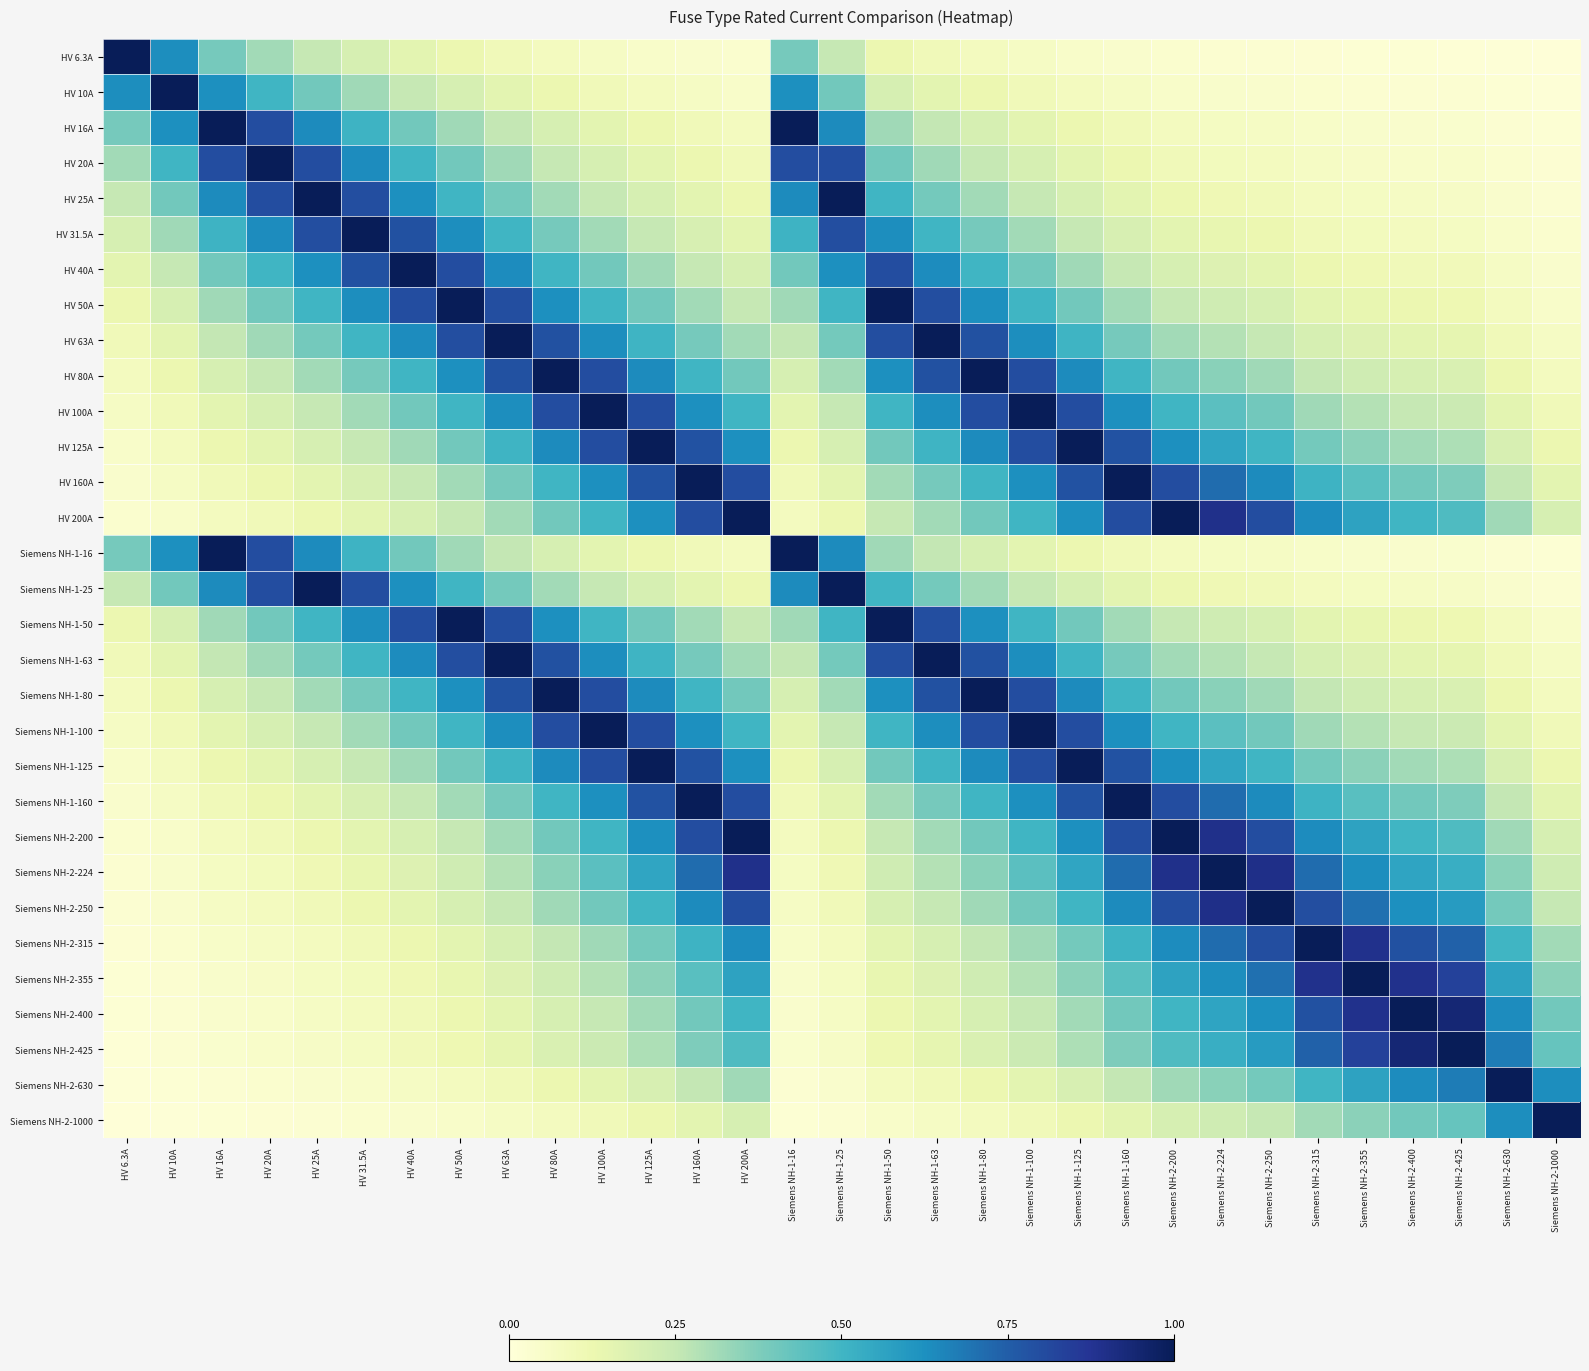

Reading left to right, transcribe all the data shown in this chart.

HV 6.3A: HV 6.3A=1.0	HV 10A=0.6	HV 16A=0.4	HV 20A=0.3	HV 25A=0.3	HV 31.5A=0.2	HV 40A=0.2	HV 50A=0.1	HV 63A=0.1	HV 80A=0.1	HV 100A=0.1	HV 125A=0.1	HV 160A=0.0	HV 200A=0.0	Siemens NH-1-16=0.4	Siemens NH-1-25=0.3	Siemens NH-1-50=0.1	Siemens NH-1-63=0.1	Siemens NH-1-80=0.1	Siemens NH-1-100=0.1	Siemens NH-1-125=0.1	Siemens NH-1-160=0.0	Siemens NH-2-200=0.0	Siemens NH-2-224=0.0	Siemens NH-2-250=0.0	Siemens NH-2-315=0.0	Siemens NH-2-355=0.0	Siemens NH-2-400=0.0	Siemens NH-2-425=0.0	Siemens NH-2-630=0.0	Siemens NH-2-1000=0.0
HV 10A: HV 6.3A=0.6	HV 10A=1.0	HV 16A=0.6	HV 20A=0.5	HV 25A=0.4	HV 31.5A=0.3	HV 40A=0.2	HV 50A=0.2	HV 63A=0.2	HV 80A=0.1	HV 100A=0.1	HV 125A=0.1	HV 160A=0.1	HV 200A=0.1	Siemens NH-1-16=0.6	Siemens NH-1-25=0.4	Siemens NH-1-50=0.2	Siemens NH-1-63=0.2	Siemens NH-1-80=0.1	Siemens NH-1-100=0.1	Siemens NH-1-125=0.1	Siemens NH-1-160=0.1	Siemens NH-2-200=0.1	Siemens NH-2-224=0.0	Siemens NH-2-250=0.0	Siemens NH-2-315=0.0	Siemens NH-2-355=0.0	Siemens NH-2-400=0.0	Siemens NH-2-425=0.0	Siemens NH-2-630=0.0	Siemens NH-2-1000=0.0
HV 16A: HV 6.3A=0.4	HV 10A=0.6	HV 16A=1.0	HV 20A=0.8	HV 25A=0.6	HV 31.5A=0.5	HV 40A=0.4	HV 50A=0.3	HV 63A=0.3	HV 80A=0.2	HV 100A=0.2	HV 125A=0.1	HV 160A=0.1	HV 200A=0.1	Siemens NH-1-16=1.0	Siemens NH-1-25=0.6	Siemens NH-1-50=0.3	Siemens NH-1-63=0.3	Siemens NH-1-80=0.2	Siemens NH-1-100=0.2	Siemens NH-1-125=0.1	Siemens NH-1-160=0.1	Siemens NH-2-200=0.1	Siemens NH-2-224=0.1	Siemens NH-2-250=0.1	Siemens NH-2-315=0.1	Siemens NH-2-355=0.0	Siemens NH-2-400=0.0	Siemens NH-2-425=0.0	Siemens NH-2-630=0.0	Siemens NH-2-1000=0.0
HV 20A: HV 6.3A=0.3	HV 10A=0.5	HV 16A=0.8	HV 20A=1.0	HV 25A=0.8	HV 31.5A=0.6	HV 40A=0.5	HV 50A=0.4	HV 63A=0.3	HV 80A=0.2	HV 100A=0.2	HV 125A=0.2	HV 160A=0.1	HV 200A=0.1	Siemens NH-1-16=0.8	Siemens NH-1-25=0.8	Siemens NH-1-50=0.4	Siemens NH-1-63=0.3	Siemens NH-1-80=0.2	Siemens NH-1-100=0.2	Siemens NH-1-125=0.2	Siemens NH-1-160=0.1	Siemens NH-2-200=0.1	Siemens NH-2-224=0.1	Siemens NH-2-250=0.1	Siemens NH-2-315=0.1	Siemens NH-2-355=0.1	Siemens NH-2-400=0.1	Siemens NH-2-425=0.0	Siemens NH-2-630=0.0	Siemens NH-2-1000=0.0
HV 25A: HV 6.3A=0.3	HV 10A=0.4	HV 16A=0.6	HV 20A=0.8	HV 25A=1.0	HV 31.5A=0.8	HV 40A=0.6	HV 50A=0.5	HV 63A=0.4	HV 80A=0.3	HV 100A=0.2	HV 125A=0.2	HV 160A=0.2	HV 200A=0.1	Siemens NH-1-16=0.6	Siemens NH-1-25=1.0	Siemens NH-1-50=0.5	Siemens NH-1-63=0.4	Siemens NH-1-80=0.3	Siemens NH-1-100=0.2	Siemens NH-1-125=0.2	Siemens NH-1-160=0.2	Siemens NH-2-200=0.1	Siemens NH-2-224=0.1	Siemens NH-2-250=0.1	Siemens NH-2-315=0.1	Siemens NH-2-355=0.1	Siemens NH-2-400=0.1	Siemens NH-2-425=0.1	Siemens NH-2-630=0.0	Siemens NH-2-1000=0.0
HV 31.5A: HV 6.3A=0.2	HV 10A=0.3	HV 16A=0.5	HV 20A=0.6	HV 25A=0.8	HV 31.5A=1.0	HV 40A=0.8	HV 50A=0.6	HV 63A=0.5	HV 80A=0.4	HV 100A=0.3	HV 125A=0.3	HV 160A=0.2	HV 200A=0.2	Siemens NH-1-16=0.5	Siemens NH-1-25=0.8	Siemens NH-1-50=0.6	Siemens NH-1-63=0.5	Siemens NH-1-80=0.4	Siemens NH-1-100=0.3	Siemens NH-1-125=0.3	Siemens NH-1-160=0.2	Siemens NH-2-200=0.2	Siemens NH-2-224=0.1	Siemens NH-2-250=0.1	Siemens NH-2-315=0.1	Siemens NH-2-355=0.1	Siemens NH-2-400=0.1	Siemens NH-2-425=0.1	Siemens NH-2-630=0.1	Siemens NH-2-1000=0.0
HV 40A: HV 6.3A=0.2	HV 10A=0.2	HV 16A=0.4	HV 20A=0.5	HV 25A=0.6	HV 31.5A=0.8	HV 40A=1.0	HV 50A=0.8	HV 63A=0.6	HV 80A=0.5	HV 100A=0.4	HV 125A=0.3	HV 160A=0.2	HV 200A=0.2	Siemens NH-1-16=0.4	Siemens NH-1-25=0.6	Siemens NH-1-50=0.8	Siemens NH-1-63=0.6	Siemens NH-1-80=0.5	Siemens NH-1-100=0.4	Siemens NH-1-125=0.3	Siemens NH-1-160=0.2	Siemens NH-2-200=0.2	Siemens NH-2-224=0.2	Siemens NH-2-250=0.2	Siemens NH-2-315=0.1	Siemens NH-2-355=0.1	Siemens NH-2-400=0.1	Siemens NH-2-425=0.1	Siemens NH-2-630=0.1	Siemens NH-2-1000=0.0
HV 50A: HV 6.3A=0.1	HV 10A=0.2	HV 16A=0.3	HV 20A=0.4	HV 25A=0.5	HV 31.5A=0.6	HV 40A=0.8	HV 50A=1.0	HV 63A=0.8	HV 80A=0.6	HV 100A=0.5	HV 125A=0.4	HV 160A=0.3	HV 200A=0.2	Siemens NH-1-16=0.3	Siemens NH-1-25=0.5	Siemens NH-1-50=1.0	Siemens NH-1-63=0.8	Siemens NH-1-80=0.6	Siemens NH-1-100=0.5	Siemens NH-1-125=0.4	Siemens NH-1-160=0.3	Siemens NH-2-200=0.2	Siemens NH-2-224=0.2	Siemens NH-2-250=0.2	Siemens NH-2-315=0.2	Siemens NH-2-355=0.1	Siemens NH-2-400=0.1	Siemens NH-2-425=0.1	Siemens NH-2-630=0.1	Siemens NH-2-1000=0.1
HV 63A: HV 6.3A=0.1	HV 10A=0.2	HV 16A=0.3	HV 20A=0.3	HV 25A=0.4	HV 31.5A=0.5	HV 40A=0.6	HV 50A=0.8	HV 63A=1.0	HV 80A=0.8	HV 100A=0.6	HV 125A=0.5	HV 160A=0.4	HV 200A=0.3	Siemens NH-1-16=0.3	Siemens NH-1-25=0.4	Siemens NH-1-50=0.8	Siemens NH-1-63=1.0	Siemens NH-1-80=0.8	Siemens NH-1-100=0.6	Siemens NH-1-125=0.5	Siemens NH-1-160=0.4	Siemens NH-2-200=0.3	Siemens NH-2-224=0.3	Siemens NH-2-250=0.3	Siemens NH-2-315=0.2	Siemens NH-2-355=0.2	Siemens NH-2-400=0.2	Siemens NH-2-425=0.1	Siemens NH-2-630=0.1	Siemens NH-2-1000=0.1
HV 80A: HV 6.3A=0.1	HV 10A=0.1	HV 16A=0.2	HV 20A=0.2	HV 25A=0.3	HV 31.5A=0.4	HV 40A=0.5	HV 50A=0.6	HV 63A=0.8	HV 80A=1.0	HV 100A=0.8	HV 125A=0.6	HV 160A=0.5	HV 200A=0.4	Siemens NH-1-16=0.2	Siemens NH-1-25=0.3	Siemens NH-1-50=0.6	Siemens NH-1-63=0.8	Siemens NH-1-80=1.0	Siemens NH-1-100=0.8	Siemens NH-1-125=0.6	Siemens NH-1-160=0.5	Siemens NH-2-200=0.4	Siemens NH-2-224=0.4	Siemens NH-2-250=0.3	Siemens NH-2-315=0.3	Siemens NH-2-355=0.2	Siemens NH-2-400=0.2	Siemens NH-2-425=0.2	Siemens NH-2-630=0.1	Siemens NH-2-1000=0.1
HV 100A: HV 6.3A=0.1	HV 10A=0.1	HV 16A=0.2	HV 20A=0.2	HV 25A=0.2	HV 31.5A=0.3	HV 40A=0.4	HV 50A=0.5	HV 63A=0.6	HV 80A=0.8	HV 100A=1.0	HV 125A=0.8	HV 160A=0.6	HV 200A=0.5	Siemens NH-1-16=0.2	Siemens NH-1-25=0.2	Siemens NH-1-50=0.5	Siemens NH-1-63=0.6	Siemens NH-1-80=0.8	Siemens NH-1-100=1.0	Siemens NH-1-125=0.8	Siemens NH-1-160=0.6	Siemens NH-2-200=0.5	Siemens NH-2-224=0.4	Siemens NH-2-250=0.4	Siemens NH-2-315=0.3	Siemens NH-2-355=0.3	Siemens NH-2-400=0.2	Siemens NH-2-425=0.2	Siemens NH-2-630=0.2	Siemens NH-2-1000=0.1
HV 125A: HV 6.3A=0.1	HV 10A=0.1	HV 16A=0.1	HV 20A=0.2	HV 25A=0.2	HV 31.5A=0.3	HV 40A=0.3	HV 50A=0.4	HV 63A=0.5	HV 80A=0.6	HV 100A=0.8	HV 125A=1.0	HV 160A=0.8	HV 200A=0.6	Siemens NH-1-16=0.1	Siemens NH-1-25=0.2	Siemens NH-1-50=0.4	Siemens NH-1-63=0.5	Siemens NH-1-80=0.6	Siemens NH-1-100=0.8	Siemens NH-1-125=1.0	Siemens NH-1-160=0.8	Siemens NH-2-200=0.6	Siemens NH-2-224=0.6	Siemens NH-2-250=0.5	Siemens NH-2-315=0.4	Siemens NH-2-355=0.4	Siemens NH-2-400=0.3	Siemens NH-2-425=0.3	Siemens NH-2-630=0.2	Siemens NH-2-1000=0.1
HV 160A: HV 6.3A=0.0	HV 10A=0.1	HV 16A=0.1	HV 20A=0.1	HV 25A=0.2	HV 31.5A=0.2	HV 40A=0.2	HV 50A=0.3	HV 63A=0.4	HV 80A=0.5	HV 100A=0.6	HV 125A=0.8	HV 160A=1.0	HV 200A=0.8	Siemens NH-1-16=0.1	Siemens NH-1-25=0.2	Siemens NH-1-50=0.3	Siemens NH-1-63=0.4	Siemens NH-1-80=0.5	Siemens NH-1-100=0.6	Siemens NH-1-125=0.8	Siemens NH-1-160=1.0	Siemens NH-2-200=0.8	Siemens NH-2-224=0.7	Siemens NH-2-250=0.6	Siemens NH-2-315=0.5	Siemens NH-2-355=0.5	Siemens NH-2-400=0.4	Siemens NH-2-425=0.4	Siemens NH-2-630=0.3	Siemens NH-2-1000=0.2
HV 200A: HV 6.3A=0.0	HV 10A=0.1	HV 16A=0.1	HV 20A=0.1	HV 25A=0.1	HV 31.5A=0.2	HV 40A=0.2	HV 50A=0.2	HV 63A=0.3	HV 80A=0.4	HV 100A=0.5	HV 125A=0.6	HV 160A=0.8	HV 200A=1.0	Siemens NH-1-16=0.1	Siemens NH-1-25=0.1	Siemens NH-1-50=0.2	Siemens NH-1-63=0.3	Siemens NH-1-80=0.4	Siemens NH-1-100=0.5	Siemens NH-1-125=0.6	Siemens NH-1-160=0.8	Siemens NH-2-200=1.0	Siemens NH-2-224=0.9	Siemens NH-2-250=0.8	Siemens NH-2-315=0.6	Siemens NH-2-355=0.6	Siemens NH-2-400=0.5	Siemens NH-2-425=0.5	Siemens NH-2-630=0.3	Siemens NH-2-1000=0.2
Siemens NH-1-16: HV 6.3A=0.4	HV 10A=0.6	HV 16A=1.0	HV 20A=0.8	HV 25A=0.6	HV 31.5A=0.5	HV 40A=0.4	HV 50A=0.3	HV 63A=0.3	HV 80A=0.2	HV 100A=0.2	HV 125A=0.1	HV 160A=0.1	HV 200A=0.1	Siemens NH-1-16=1.0	Siemens NH-1-25=0.6	Siemens NH-1-50=0.3	Siemens NH-1-63=0.3	Siemens NH-1-80=0.2	Siemens NH-1-100=0.2	Siemens NH-1-125=0.1	Siemens NH-1-160=0.1	Siemens NH-2-200=0.1	Siemens NH-2-224=0.1	Siemens NH-2-250=0.1	Siemens NH-2-315=0.1	Siemens NH-2-355=0.0	Siemens NH-2-400=0.0	Siemens NH-2-425=0.0	Siemens NH-2-630=0.0	Siemens NH-2-1000=0.0
Siemens NH-1-25: HV 6.3A=0.3	HV 10A=0.4	HV 16A=0.6	HV 20A=0.8	HV 25A=1.0	HV 31.5A=0.8	HV 40A=0.6	HV 50A=0.5	HV 63A=0.4	HV 80A=0.3	HV 100A=0.2	HV 125A=0.2	HV 160A=0.2	HV 200A=0.1	Siemens NH-1-16=0.6	Siemens NH-1-25=1.0	Siemens NH-1-50=0.5	Siemens NH-1-63=0.4	Siemens NH-1-80=0.3	Siemens NH-1-100=0.2	Siemens NH-1-125=0.2	Siemens NH-1-160=0.2	Siemens NH-2-200=0.1	Siemens NH-2-224=0.1	Siemens NH-2-250=0.1	Siemens NH-2-315=0.1	Siemens NH-2-355=0.1	Siemens NH-2-400=0.1	Siemens NH-2-425=0.1	Siemens NH-2-630=0.0	Siemens NH-2-1000=0.0
Siemens NH-1-50: HV 6.3A=0.1	HV 10A=0.2	HV 16A=0.3	HV 20A=0.4	HV 25A=0.5	HV 31.5A=0.6	HV 40A=0.8	HV 50A=1.0	HV 63A=0.8	HV 80A=0.6	HV 100A=0.5	HV 125A=0.4	HV 160A=0.3	HV 200A=0.2	Siemens NH-1-16=0.3	Siemens NH-1-25=0.5	Siemens NH-1-50=1.0	Siemens NH-1-63=0.8	Siemens NH-1-80=0.6	Siemens NH-1-100=0.5	Siemens NH-1-125=0.4	Siemens NH-1-160=0.3	Siemens NH-2-200=0.2	Siemens NH-2-224=0.2	Siemens NH-2-250=0.2	Siemens NH-2-315=0.2	Siemens NH-2-355=0.1	Siemens NH-2-400=0.1	Siemens NH-2-425=0.1	Siemens NH-2-630=0.1	Siemens NH-2-1000=0.1
Siemens NH-1-63: HV 6.3A=0.1	HV 10A=0.2	HV 16A=0.3	HV 20A=0.3	HV 25A=0.4	HV 31.5A=0.5	HV 40A=0.6	HV 50A=0.8	HV 63A=1.0	HV 80A=0.8	HV 100A=0.6	HV 125A=0.5	HV 160A=0.4	HV 200A=0.3	Siemens NH-1-16=0.3	Siemens NH-1-25=0.4	Siemens NH-1-50=0.8	Siemens NH-1-63=1.0	Siemens NH-1-80=0.8	Siemens NH-1-100=0.6	Siemens NH-1-125=0.5	Siemens NH-1-160=0.4	Siemens NH-2-200=0.3	Siemens NH-2-224=0.3	Siemens NH-2-250=0.3	Siemens NH-2-315=0.2	Siemens NH-2-355=0.2	Siemens NH-2-400=0.2	Siemens NH-2-425=0.1	Siemens NH-2-630=0.1	Siemens NH-2-1000=0.1
Siemens NH-1-80: HV 6.3A=0.1	HV 10A=0.1	HV 16A=0.2	HV 20A=0.2	HV 25A=0.3	HV 31.5A=0.4	HV 40A=0.5	HV 50A=0.6	HV 63A=0.8	HV 80A=1.0	HV 100A=0.8	HV 125A=0.6	HV 160A=0.5	HV 200A=0.4	Siemens NH-1-16=0.2	Siemens NH-1-25=0.3	Siemens NH-1-50=0.6	Siemens NH-1-63=0.8	Siemens NH-1-80=1.0	Siemens NH-1-100=0.8	Siemens NH-1-125=0.6	Siemens NH-1-160=0.5	Siemens NH-2-200=0.4	Siemens NH-2-224=0.4	Siemens NH-2-250=0.3	Siemens NH-2-315=0.3	Siemens NH-2-355=0.2	Siemens NH-2-400=0.2	Siemens NH-2-425=0.2	Siemens NH-2-630=0.1	Siemens NH-2-1000=0.1
Siemens NH-1-100: HV 6.3A=0.1	HV 10A=0.1	HV 16A=0.2	HV 20A=0.2	HV 25A=0.2	HV 31.5A=0.3	HV 40A=0.4	HV 50A=0.5	HV 63A=0.6	HV 80A=0.8	HV 100A=1.0	HV 125A=0.8	HV 160A=0.6	HV 200A=0.5	Siemens NH-1-16=0.2	Siemens NH-1-25=0.2	Siemens NH-1-50=0.5	Siemens NH-1-63=0.6	Siemens NH-1-80=0.8	Siemens NH-1-100=1.0	Siemens NH-1-125=0.8	Siemens NH-1-160=0.6	Siemens NH-2-200=0.5	Siemens NH-2-224=0.4	Siemens NH-2-250=0.4	Siemens NH-2-315=0.3	Siemens NH-2-355=0.3	Siemens NH-2-400=0.2	Siemens NH-2-425=0.2	Siemens NH-2-630=0.2	Siemens NH-2-1000=0.1
Siemens NH-1-125: HV 6.3A=0.1	HV 10A=0.1	HV 16A=0.1	HV 20A=0.2	HV 25A=0.2	HV 31.5A=0.3	HV 40A=0.3	HV 50A=0.4	HV 63A=0.5	HV 80A=0.6	HV 100A=0.8	HV 125A=1.0	HV 160A=0.8	HV 200A=0.6	Siemens NH-1-16=0.1	Siemens NH-1-25=0.2	Siemens NH-1-50=0.4	Siemens NH-1-63=0.5	Siemens NH-1-80=0.6	Siemens NH-1-100=0.8	Siemens NH-1-125=1.0	Siemens NH-1-160=0.8	Siemens NH-2-200=0.6	Siemens NH-2-224=0.6	Siemens NH-2-250=0.5	Siemens NH-2-315=0.4	Siemens NH-2-355=0.4	Siemens NH-2-400=0.3	Siemens NH-2-425=0.3	Siemens NH-2-630=0.2	Siemens NH-2-1000=0.1
Siemens NH-1-160: HV 6.3A=0.0	HV 10A=0.1	HV 16A=0.1	HV 20A=0.1	HV 25A=0.2	HV 31.5A=0.2	HV 40A=0.2	HV 50A=0.3	HV 63A=0.4	HV 80A=0.5	HV 100A=0.6	HV 125A=0.8	HV 160A=1.0	HV 200A=0.8	Siemens NH-1-16=0.1	Siemens NH-1-25=0.2	Siemens NH-1-50=0.3	Siemens NH-1-63=0.4	Siemens NH-1-80=0.5	Siemens NH-1-100=0.6	Siemens NH-1-125=0.8	Siemens NH-1-160=1.0	Siemens NH-2-200=0.8	Siemens NH-2-224=0.7	Siemens NH-2-250=0.6	Siemens NH-2-315=0.5	Siemens NH-2-355=0.5	Siemens NH-2-400=0.4	Siemens NH-2-425=0.4	Siemens NH-2-630=0.3	Siemens NH-2-1000=0.2
Siemens NH-2-200: HV 6.3A=0.0	HV 10A=0.1	HV 16A=0.1	HV 20A=0.1	HV 25A=0.1	HV 31.5A=0.2	HV 40A=0.2	HV 50A=0.2	HV 63A=0.3	HV 80A=0.4	HV 100A=0.5	HV 125A=0.6	HV 160A=0.8	HV 200A=1.0	Siemens NH-1-16=0.1	Siemens NH-1-25=0.1	Siemens NH-1-50=0.2	Siemens NH-1-63=0.3	Siemens NH-1-80=0.4	Siemens NH-1-100=0.5	Siemens NH-1-125=0.6	Siemens NH-1-160=0.8	Siemens NH-2-200=1.0	Siemens NH-2-224=0.9	Siemens NH-2-250=0.8	Siemens NH-2-315=0.6	Siemens NH-2-355=0.6	Siemens NH-2-400=0.5	Siemens NH-2-425=0.5	Siemens NH-2-630=0.3	Siemens NH-2-1000=0.2
Siemens NH-2-224: HV 6.3A=0.0	HV 10A=0.0	HV 16A=0.1	HV 20A=0.1	HV 25A=0.1	HV 31.5A=0.1	HV 40A=0.2	HV 50A=0.2	HV 63A=0.3	HV 80A=0.4	HV 100A=0.4	HV 125A=0.6	HV 160A=0.7	HV 200A=0.9	Siemens NH-1-16=0.1	Siemens NH-1-25=0.1	Siemens NH-1-50=0.2	Siemens NH-1-63=0.3	Siemens NH-1-80=0.4	Siemens NH-1-100=0.4	Siemens NH-1-125=0.6	Siemens NH-1-160=0.7	Siemens NH-2-200=0.9	Siemens NH-2-224=1.0	Siemens NH-2-250=0.9	Siemens NH-2-315=0.7	Siemens NH-2-355=0.6	Siemens NH-2-400=0.6	Siemens NH-2-425=0.5	Siemens NH-2-630=0.4	Siemens NH-2-1000=0.2
Siemens NH-2-250: HV 6.3A=0.0	HV 10A=0.0	HV 16A=0.1	HV 20A=0.1	HV 25A=0.1	HV 31.5A=0.1	HV 40A=0.2	HV 50A=0.2	HV 63A=0.3	HV 80A=0.3	HV 100A=0.4	HV 125A=0.5	HV 160A=0.6	HV 200A=0.8	Siemens NH-1-16=0.1	Siemens NH-1-25=0.1	Siemens NH-1-50=0.2	Siemens NH-1-63=0.3	Siemens NH-1-80=0.3	Siemens NH-1-100=0.4	Siemens NH-1-125=0.5	Siemens NH-1-160=0.6	Siemens NH-2-200=0.8	Siemens NH-2-224=0.9	Siemens NH-2-250=1.0	Siemens NH-2-315=0.8	Siemens NH-2-355=0.7	Siemens NH-2-400=0.6	Siemens NH-2-425=0.6	Siemens NH-2-630=0.4	Siemens NH-2-1000=0.2
Siemens NH-2-315: HV 6.3A=0.0	HV 10A=0.0	HV 16A=0.1	HV 20A=0.1	HV 25A=0.1	HV 31.5A=0.1	HV 40A=0.1	HV 50A=0.2	HV 63A=0.2	HV 80A=0.3	HV 100A=0.3	HV 125A=0.4	HV 160A=0.5	HV 200A=0.6	Siemens NH-1-16=0.1	Siemens NH-1-25=0.1	Siemens NH-1-50=0.2	Siemens NH-1-63=0.2	Siemens NH-1-80=0.3	Siemens NH-1-100=0.3	Siemens NH-1-125=0.4	Siemens NH-1-160=0.5	Siemens NH-2-200=0.6	Siemens NH-2-224=0.7	Siemens NH-2-250=0.8	Siemens NH-2-315=1.0	Siemens NH-2-355=0.9	Siemens NH-2-400=0.8	Siemens NH-2-425=0.7	Siemens NH-2-630=0.5	Siemens NH-2-1000=0.3
Siemens NH-2-355: HV 6.3A=0.0	HV 10A=0.0	HV 16A=0.0	HV 20A=0.1	HV 25A=0.1	HV 31.5A=0.1	HV 40A=0.1	HV 50A=0.1	HV 63A=0.2	HV 80A=0.2	HV 100A=0.3	HV 125A=0.4	HV 160A=0.5	HV 200A=0.6	Siemens NH-1-16=0.0	Siemens NH-1-25=0.1	Siemens NH-1-50=0.1	Siemens NH-1-63=0.2	Siemens NH-1-80=0.2	Siemens NH-1-100=0.3	Siemens NH-1-125=0.4	Siemens NH-1-160=0.5	Siemens NH-2-200=0.6	Siemens NH-2-224=0.6	Siemens NH-2-250=0.7	Siemens NH-2-315=0.9	Siemens NH-2-355=1.0	Siemens NH-2-400=0.9	Siemens NH-2-425=0.8	Siemens NH-2-630=0.6	Siemens NH-2-1000=0.4
Siemens NH-2-400: HV 6.3A=0.0	HV 10A=0.0	HV 16A=0.0	HV 20A=0.1	HV 25A=0.1	HV 31.5A=0.1	HV 40A=0.1	HV 50A=0.1	HV 63A=0.2	HV 80A=0.2	HV 100A=0.2	HV 125A=0.3	HV 160A=0.4	HV 200A=0.5	Siemens NH-1-16=0.0	Siemens NH-1-25=0.1	Siemens NH-1-50=0.1	Siemens NH-1-63=0.2	Siemens NH-1-80=0.2	Siemens NH-1-100=0.2	Siemens NH-1-125=0.3	Siemens NH-1-160=0.4	Siemens NH-2-200=0.5	Siemens NH-2-224=0.6	Siemens NH-2-250=0.6	Siemens NH-2-315=0.8	Siemens NH-2-355=0.9	Siemens NH-2-400=1.0	Siemens NH-2-425=0.9	Siemens NH-2-630=0.6	Siemens NH-2-1000=0.4
Siemens NH-2-425: HV 6.3A=0.0	HV 10A=0.0	HV 16A=0.0	HV 20A=0.0	HV 25A=0.1	HV 31.5A=0.1	HV 40A=0.1	HV 50A=0.1	HV 63A=0.1	HV 80A=0.2	HV 100A=0.2	HV 125A=0.3	HV 160A=0.4	HV 200A=0.5	Siemens NH-1-16=0.0	Siemens NH-1-25=0.1	Siemens NH-1-50=0.1	Siemens NH-1-63=0.1	Siemens NH-1-80=0.2	Siemens NH-1-100=0.2	Siemens NH-1-125=0.3	Siemens NH-1-160=0.4	Siemens NH-2-200=0.5	Siemens NH-2-224=0.5	Siemens NH-2-250=0.6	Siemens NH-2-315=0.7	Siemens NH-2-355=0.8	Siemens NH-2-400=0.9	Siemens NH-2-425=1.0	Siemens NH-2-630=0.7	Siemens NH-2-1000=0.4
Siemens NH-2-630: HV 6.3A=0.0	HV 10A=0.0	HV 16A=0.0	HV 20A=0.0	HV 25A=0.0	HV 31.5A=0.1	HV 40A=0.1	HV 50A=0.1	HV 63A=0.1	HV 80A=0.1	HV 100A=0.2	HV 125A=0.2	HV 160A=0.3	HV 200A=0.3	Siemens NH-1-16=0.0	Siemens NH-1-25=0.0	Siemens NH-1-50=0.1	Siemens NH-1-63=0.1	Siemens NH-1-80=0.1	Siemens NH-1-100=0.2	Siemens NH-1-125=0.2	Siemens NH-1-160=0.3	Siemens NH-2-200=0.3	Siemens NH-2-224=0.4	Siemens NH-2-250=0.4	Siemens NH-2-315=0.5	Siemens NH-2-355=0.6	Siemens NH-2-400=0.6	Siemens NH-2-425=0.7	Siemens NH-2-630=1.0	Siemens NH-2-1000=0.6
Siemens NH-2-1000: HV 6.3A=0.0	HV 10A=0.0	HV 16A=0.0	HV 20A=0.0	HV 25A=0.0	HV 31.5A=0.0	HV 40A=0.0	HV 50A=0.1	HV 63A=0.1	HV 80A=0.1	HV 100A=0.1	HV 125A=0.1	HV 160A=0.2	HV 200A=0.2	Siemens NH-1-16=0.0	Siemens NH-1-25=0.0	Siemens NH-1-50=0.1	Siemens NH-1-63=0.1	Siemens NH-1-80=0.1	Siemens NH-1-100=0.1	Siemens NH-1-125=0.1	Siemens NH-1-160=0.2	Siemens NH-2-200=0.2	Siemens NH-2-224=0.2	Siemens NH-2-250=0.2	Siemens NH-2-315=0.3	Siemens NH-2-355=0.4	Siemens NH-2-400=0.4	Siemens NH-2-425=0.4	Siemens NH-2-630=0.6	Siemens NH-2-1000=1.0